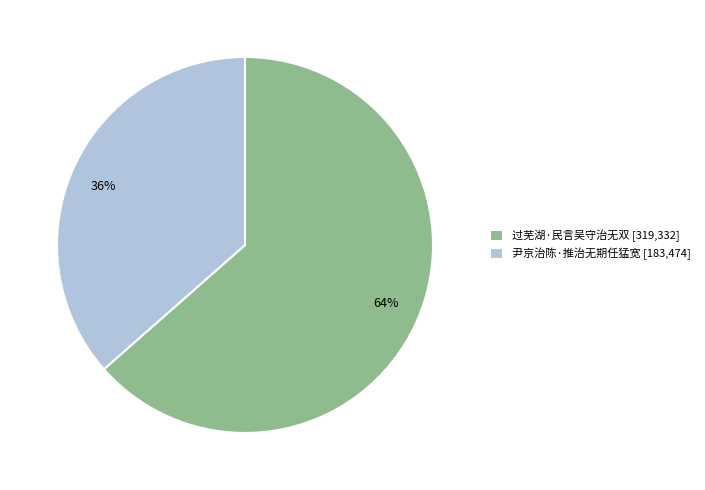

To the nearest percent, what is the average slice percentage?

50%